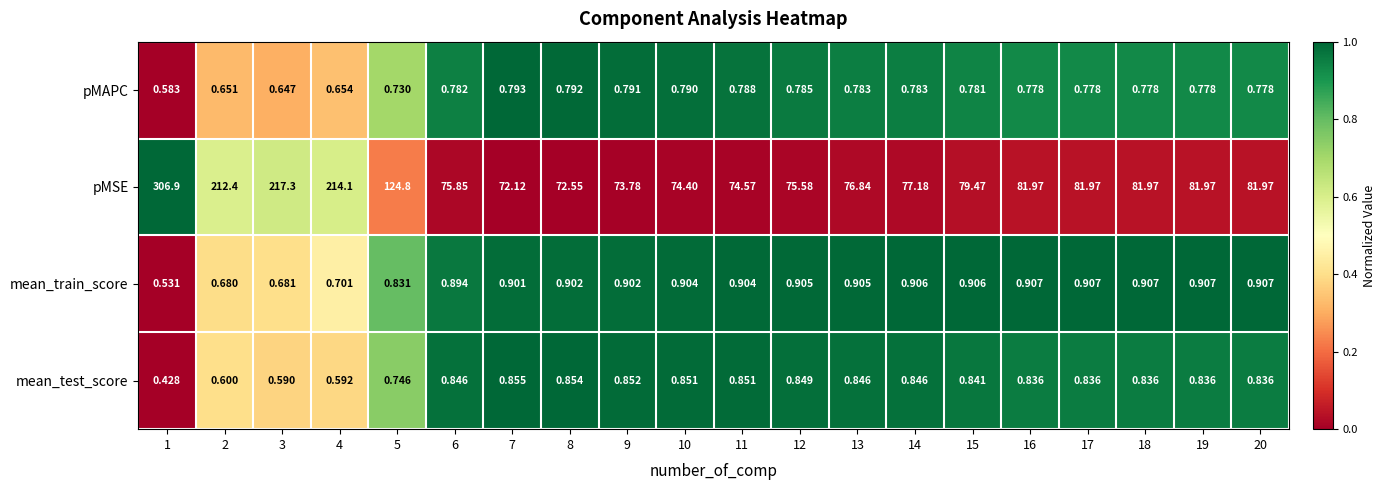

Which series has the widest spread of values?

pMSE